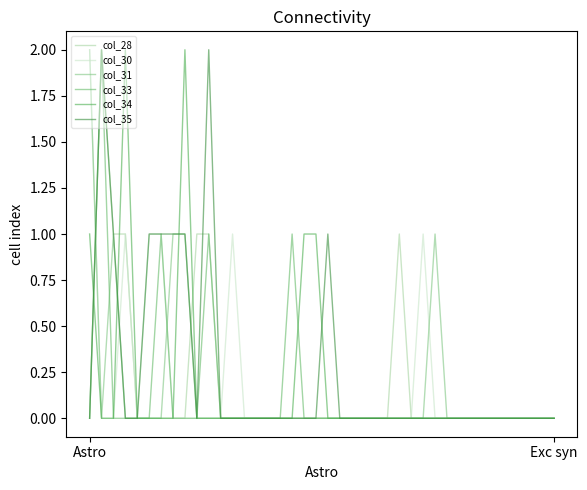

Count the number of data series in this chart.

6